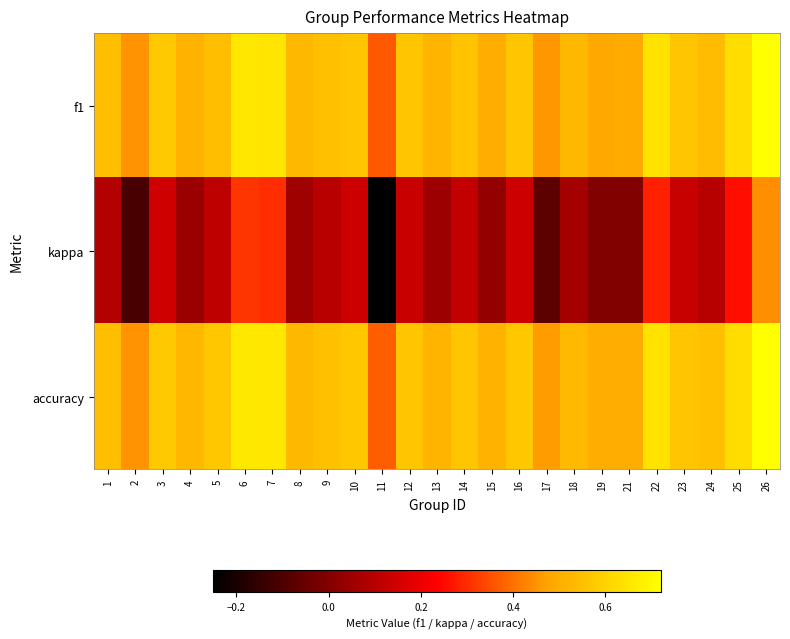

Which label corresponds to the smallest value in the chart?

11